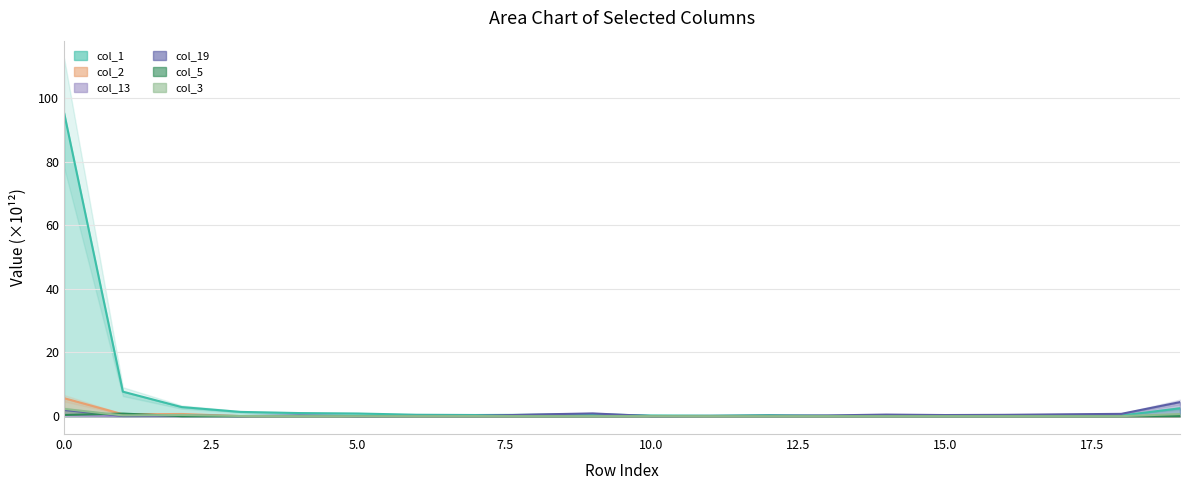

Between 5.0 and 14, which series saw the biggest shift?

col_1 (line)